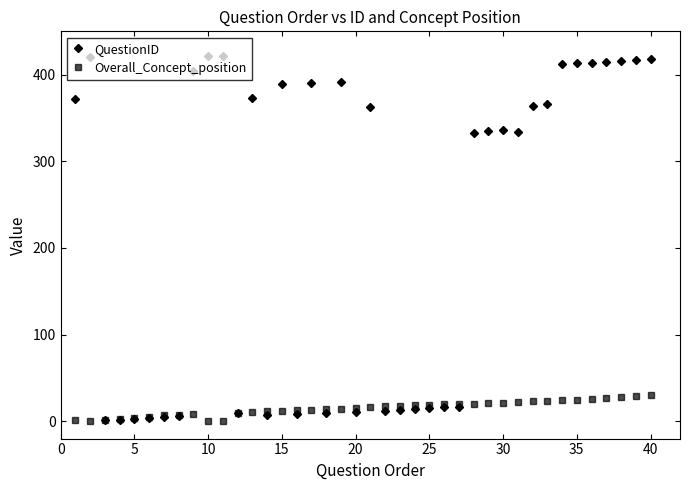

At how many categories does at least one series exceed 221?

23